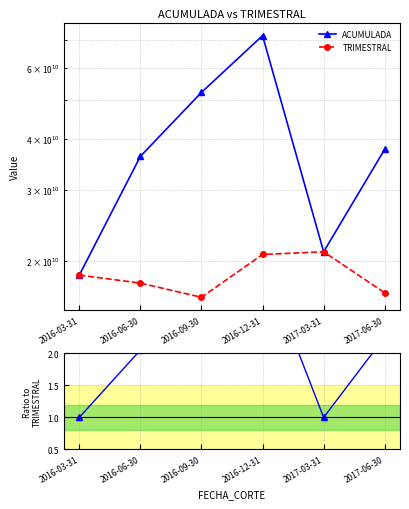

At how many categories does at least one series exceed 42564736300?

2